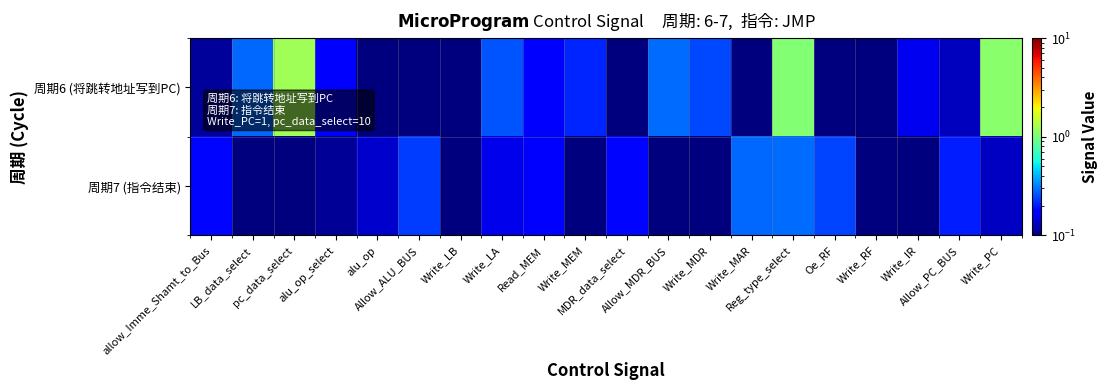

Which series changed the most between allow_Imme_Shamt_to_Bus and pc_data_select?

周期6 (将跳转地址写到PC)